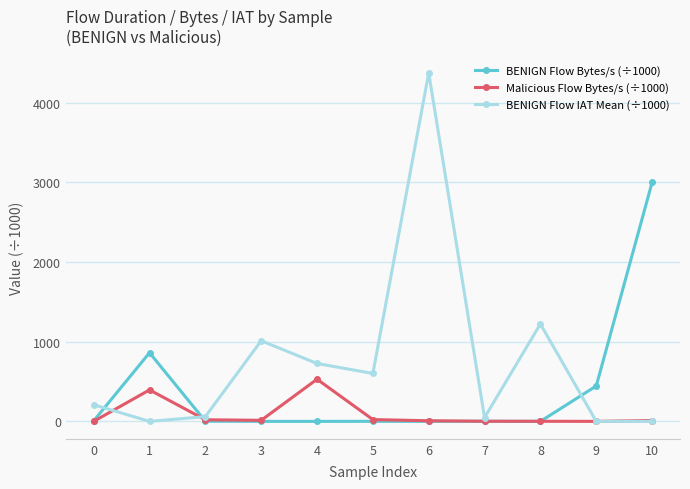

True or false: BENIGN Flow IAT Mean (÷1000) has more than 2 points higher than both neighbors.

True